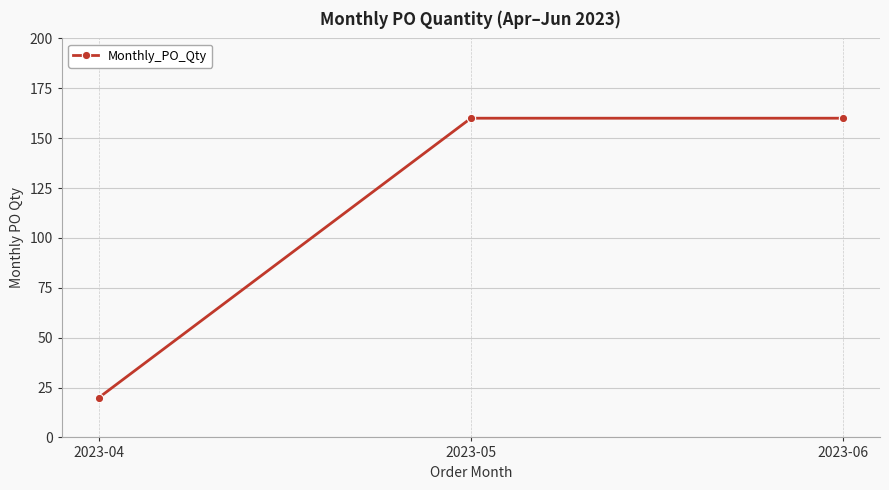

Does the chart display data point markers on the line(s)?

Yes